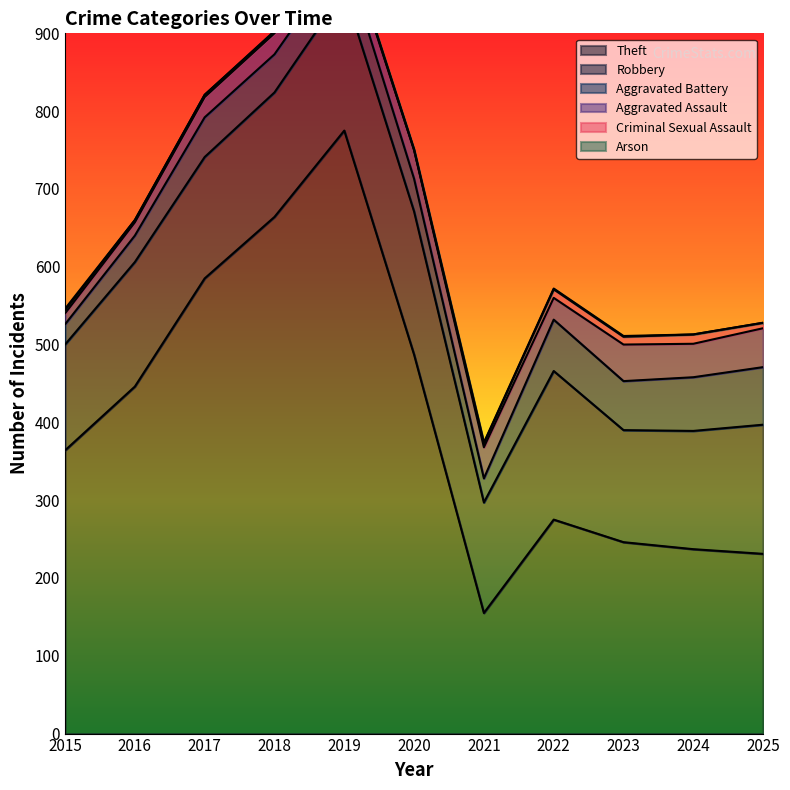

The value of Aggravated Assault at 2023 is 24. True or false?

False